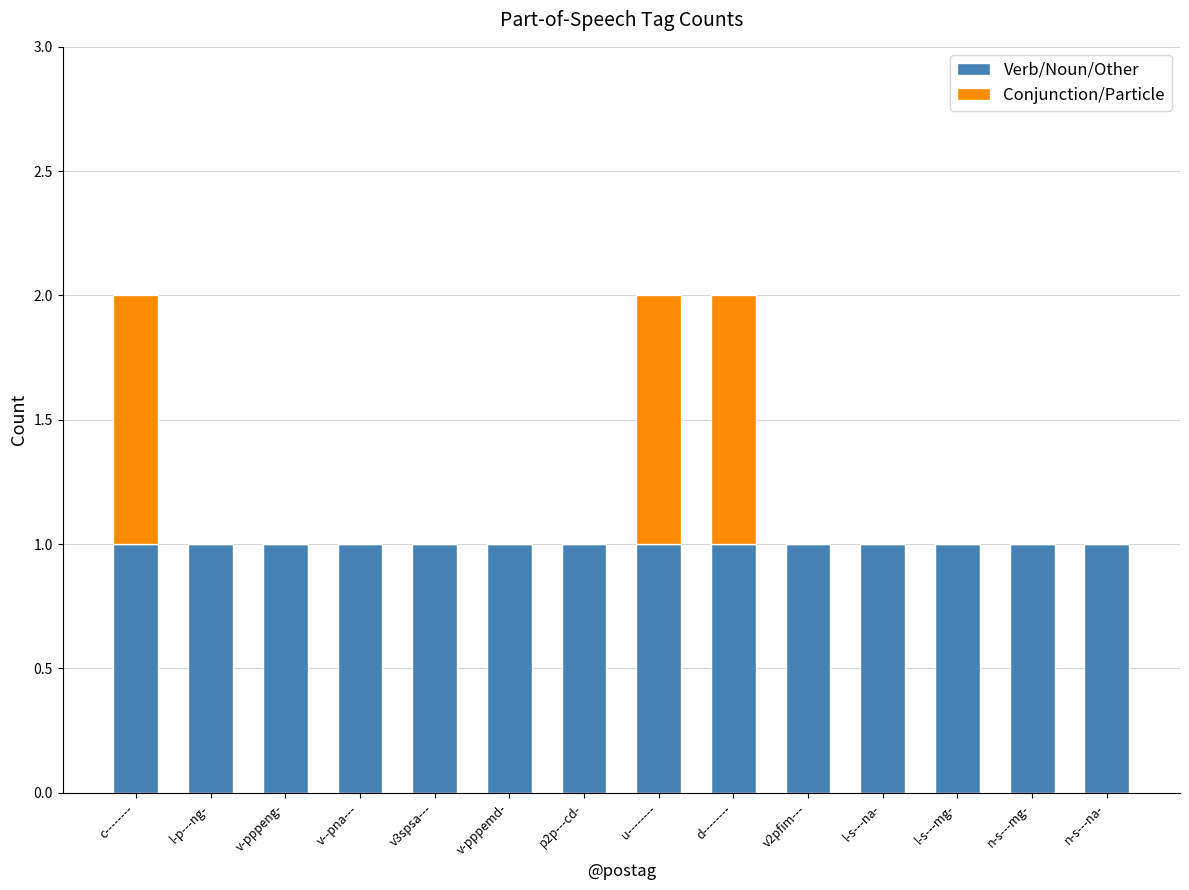

What is the sum of all Verb/Noun/Other values?

14